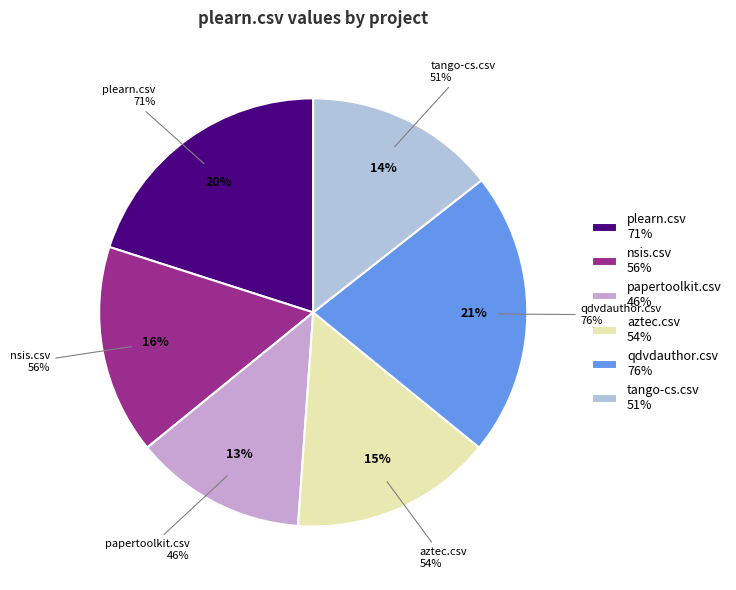

Is it true that papertoolkit.csv is 5% of the pie?

False